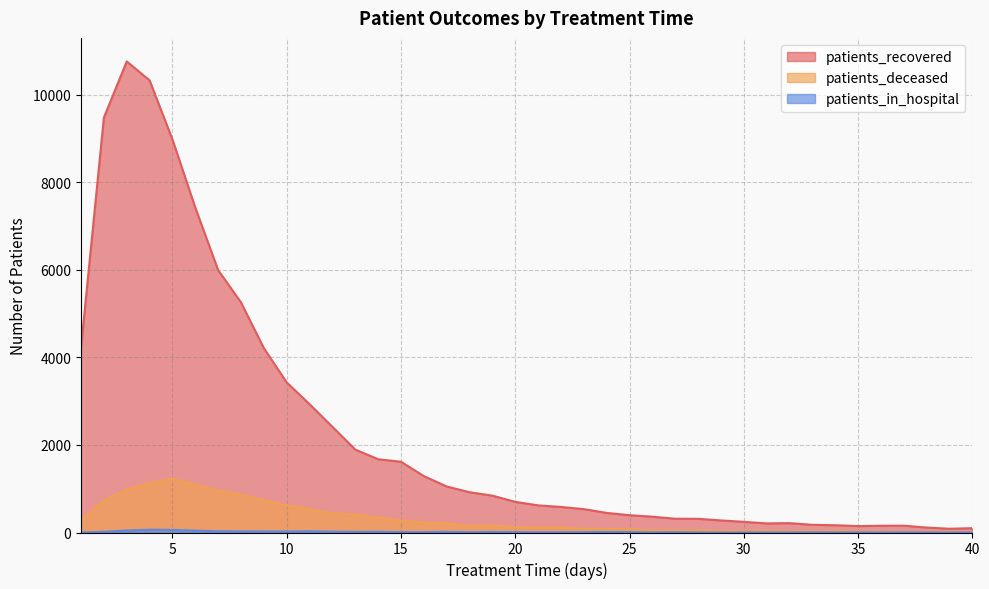

How many data points in patients_recovered are above 700?

19